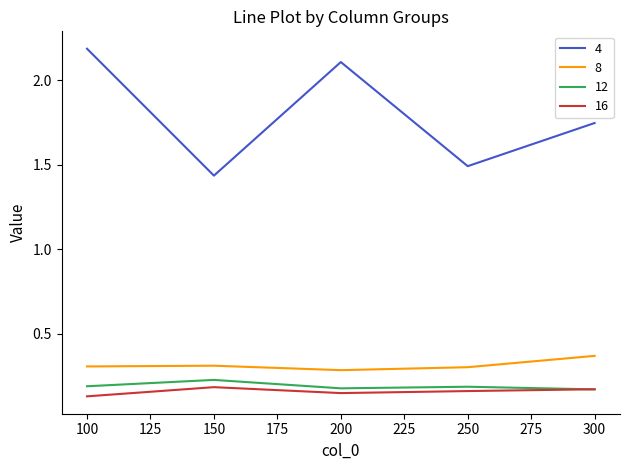

True or false: 8 and 16 intersect in this chart.

False